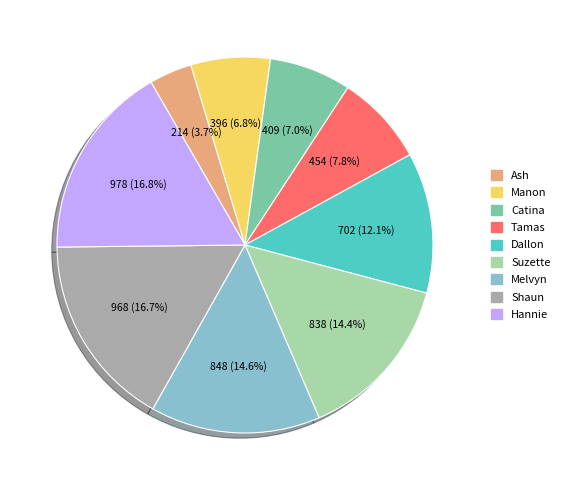

Which category has the smallest portion of the pie?

Ash